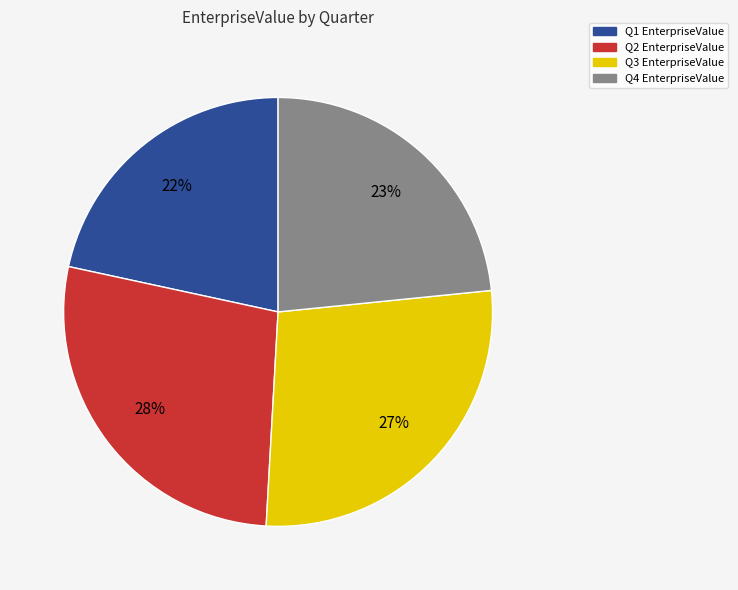

Which category has the smallest portion of the pie?

Q1